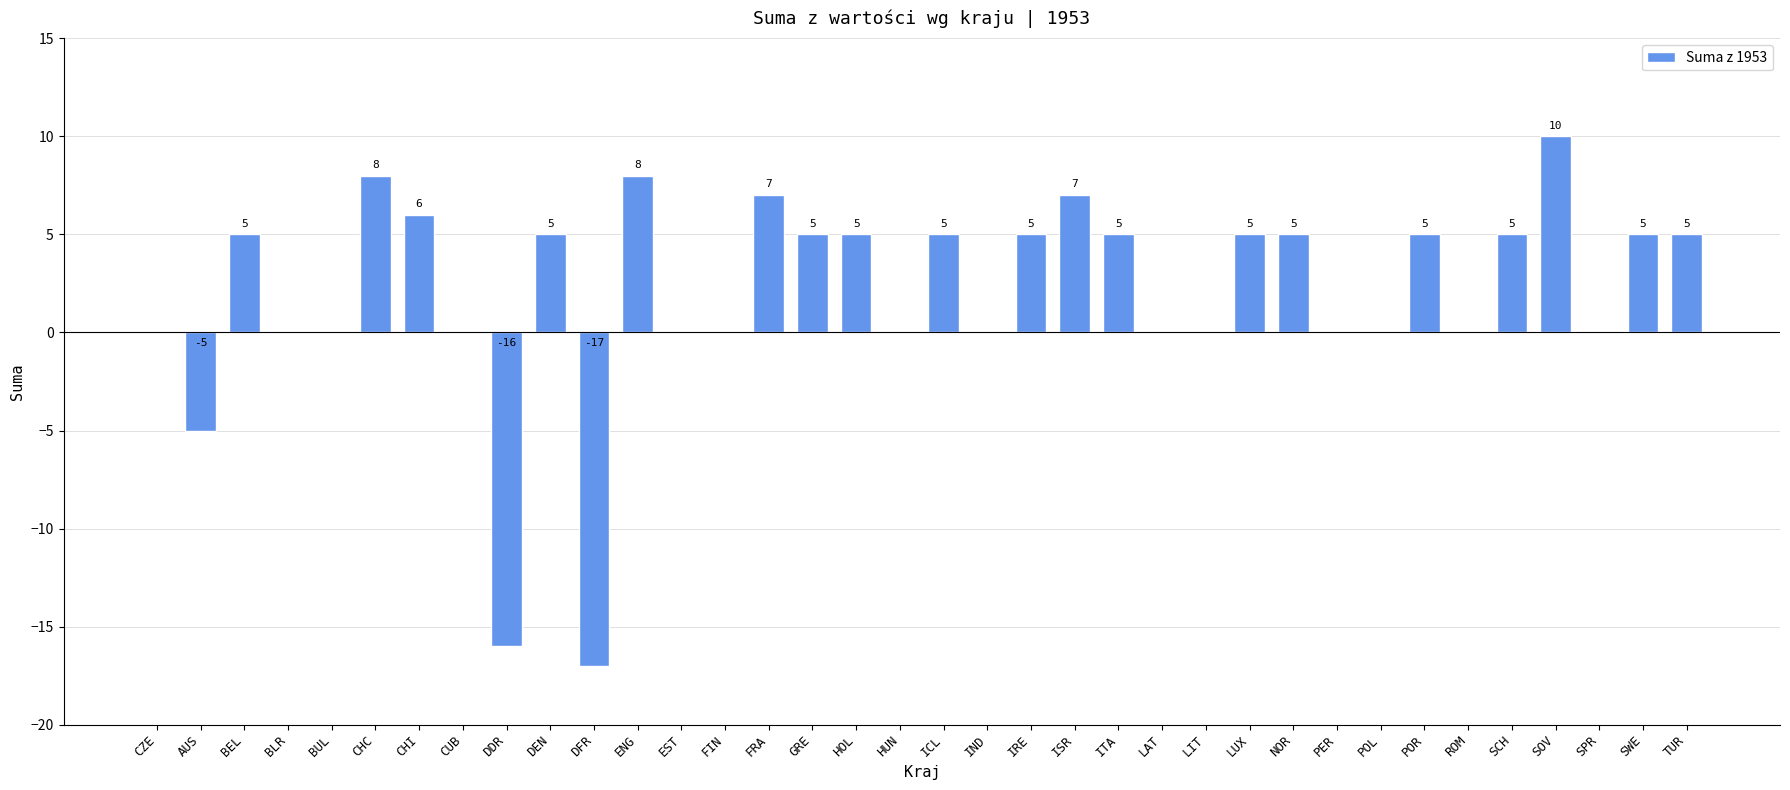

What is the sum of the values at ISR and FIN?

7